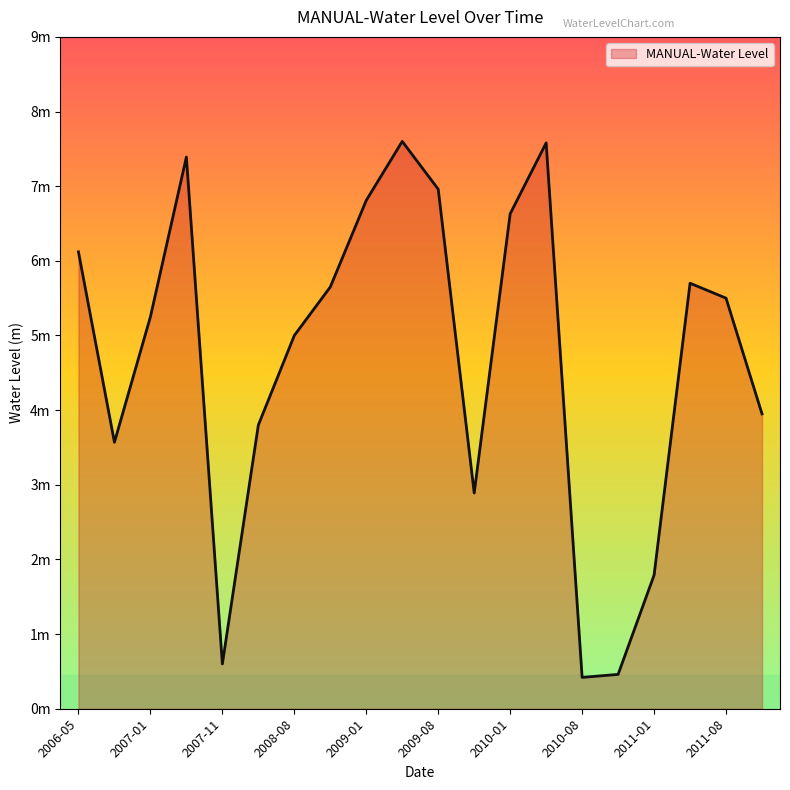

Does the chart have visible grid lines?

No